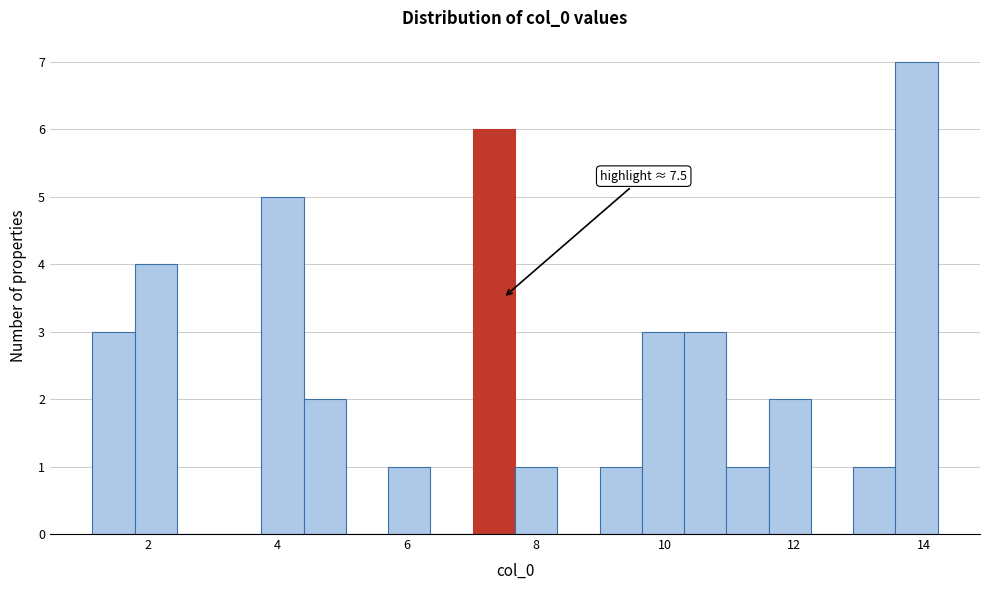

Read against the x-axis, roughly where is the centre of the tallest bar?

13.8